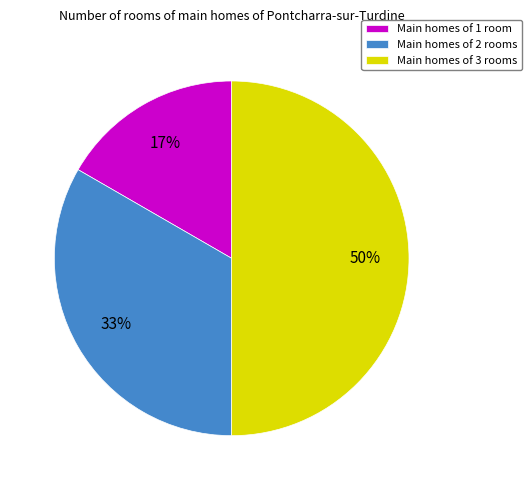

What is the ratio of the value at Main homes of 2 rooms to the value at Main homes of 3 rooms?

0.7